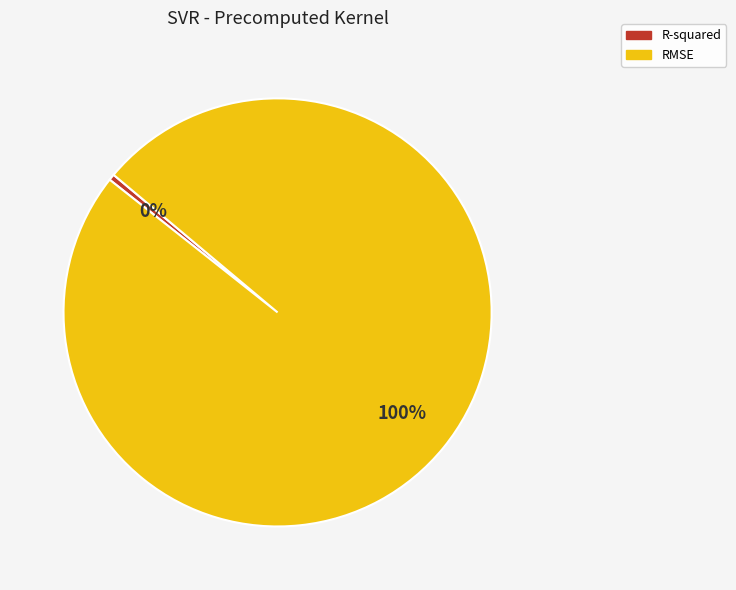

The R-squared slice represents 0% of the pie. True or false?

True